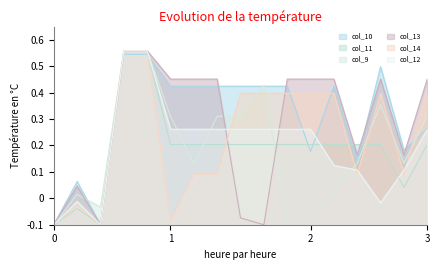

Count the number of data series in this chart.

6